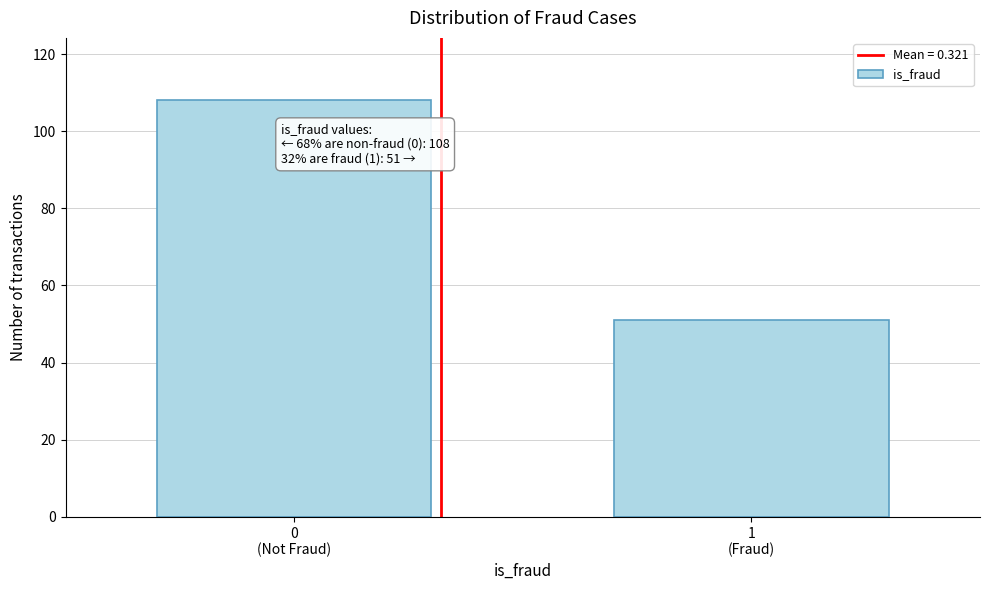

What is the value of the 1st bar from the left?

108